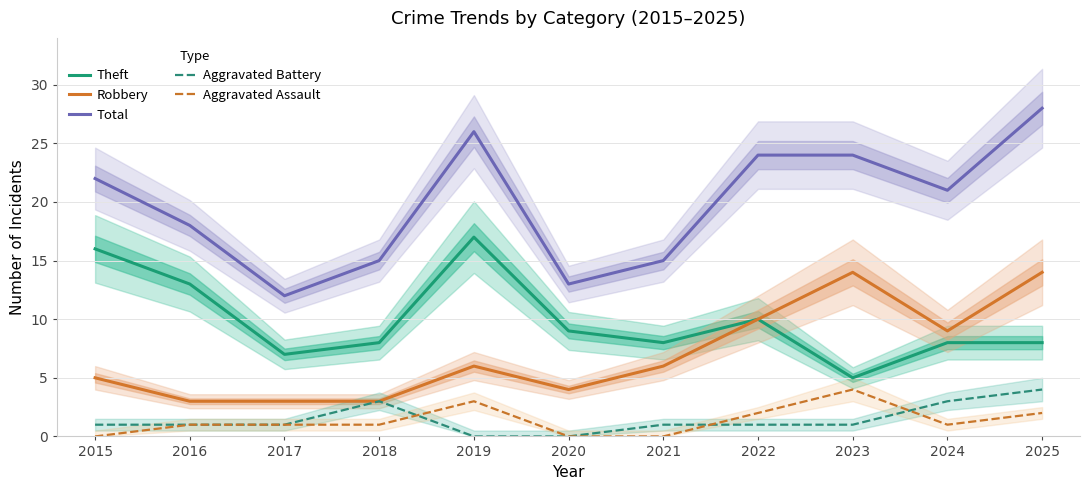

Reading left to right, list all the values displayed in this chart.

Theft: 16	13	7	8	17	9	8	10	5	8	8
Robbery: 5	3	3	3	6	4	6	10	14	9	14
Total: 22	18	12	15	26	13	15	24	24	21	28
Aggravated Battery: 1	1	1	3	0	0	1	1	1	3	4
Aggravated Assault: 0	1	1	1	3	0	0	2	4	1	2